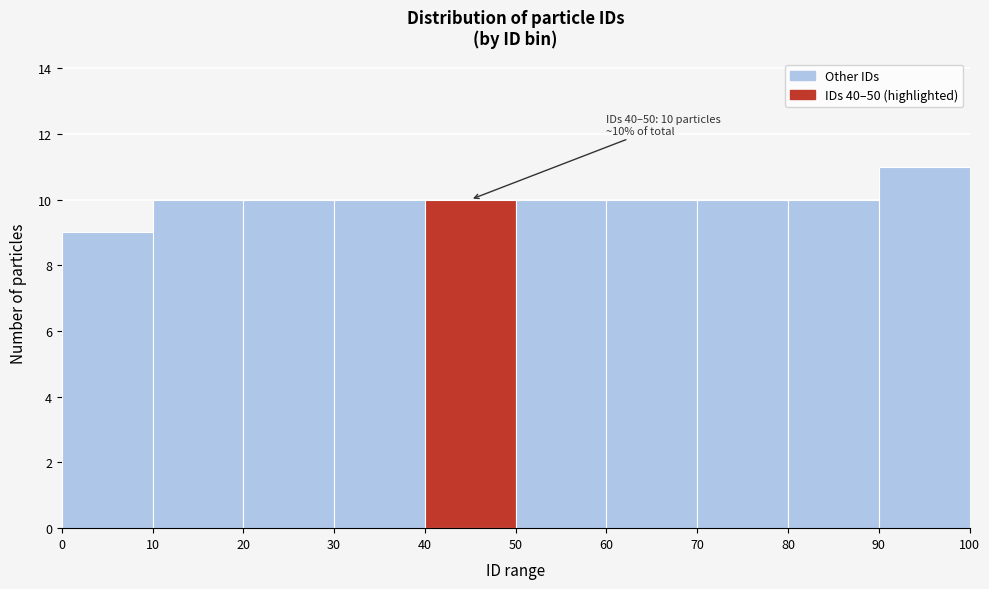

Over which range of the x-axis is the bar tallest?

90 to 100